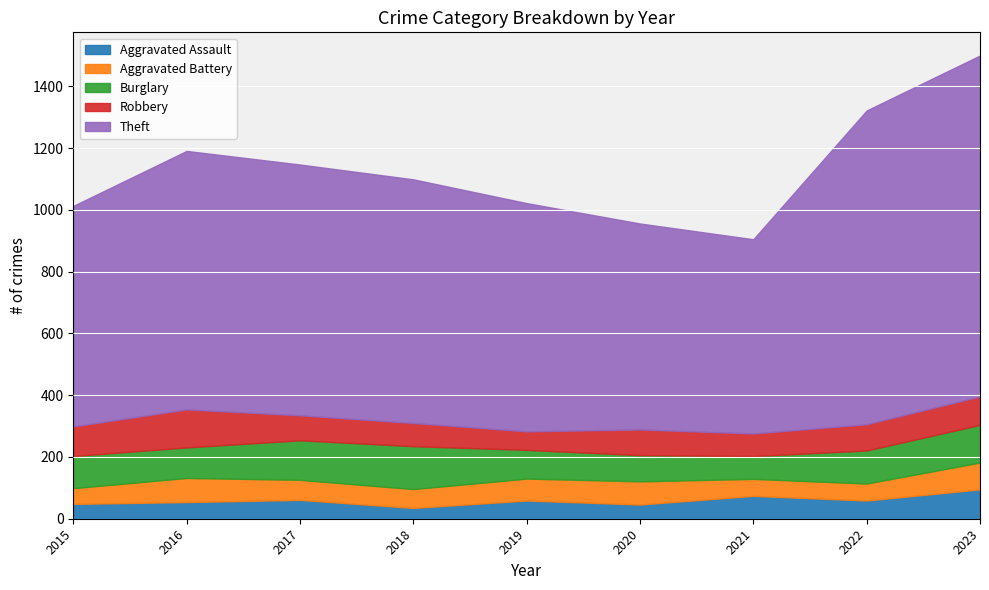

Reading left to right, extract all data points from this chart.

Aggravated Assault: 48	54	61	35	59	46	74	59	95
Aggravated Battery: 51	78	65	61	71	75	55	55	87
Burglary: 104	99	128	139	93	85	74	107	122
Robbery: 96	123	81	75	60	83	73	85	92
Theft: 714	837	812	789	739	667	629	1016	1104